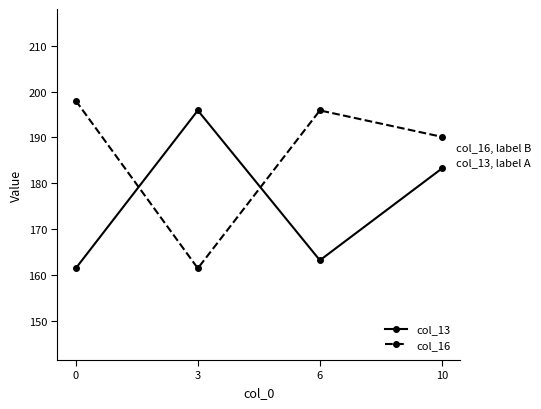

What is the difference between the maximum and second lowest values in the col_16 series?

7.9